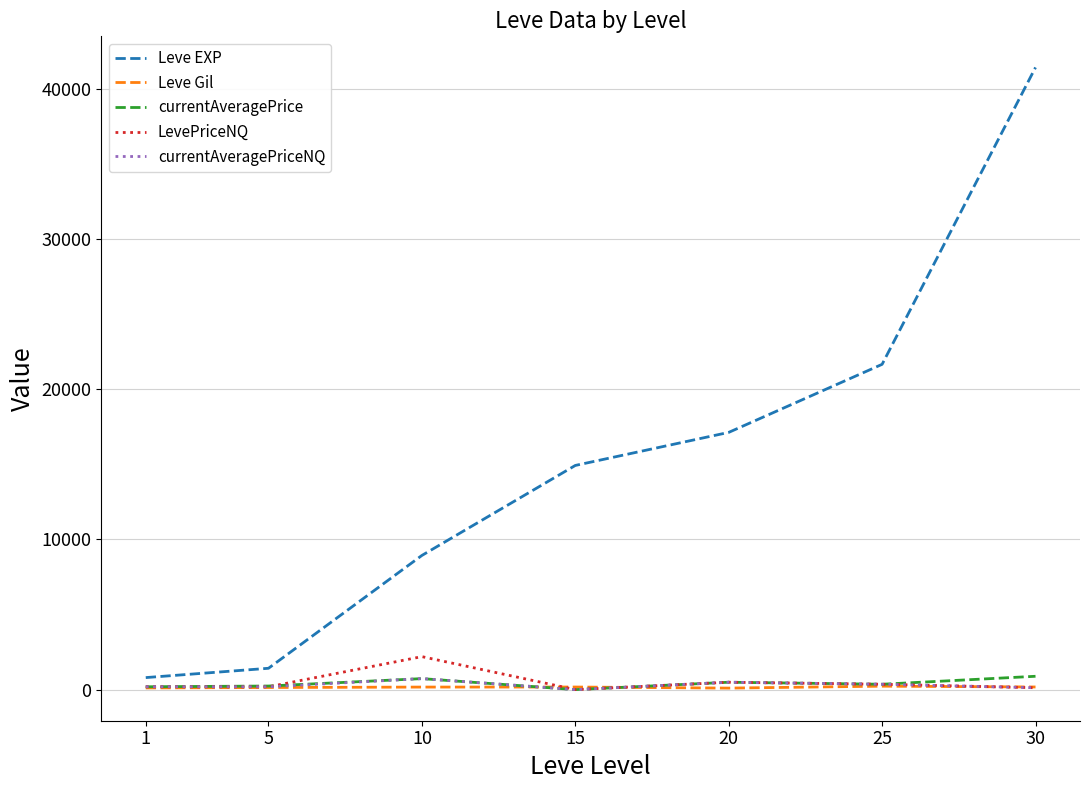

What is the difference between the currentAveragePriceNQ values at 10 and 1?

541.8